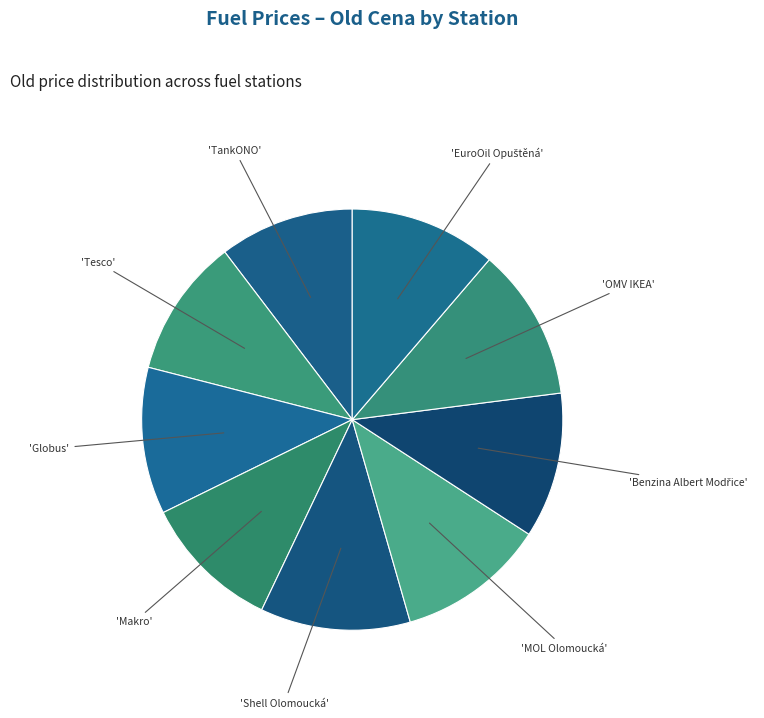

Count the number of slices in the pie.

9